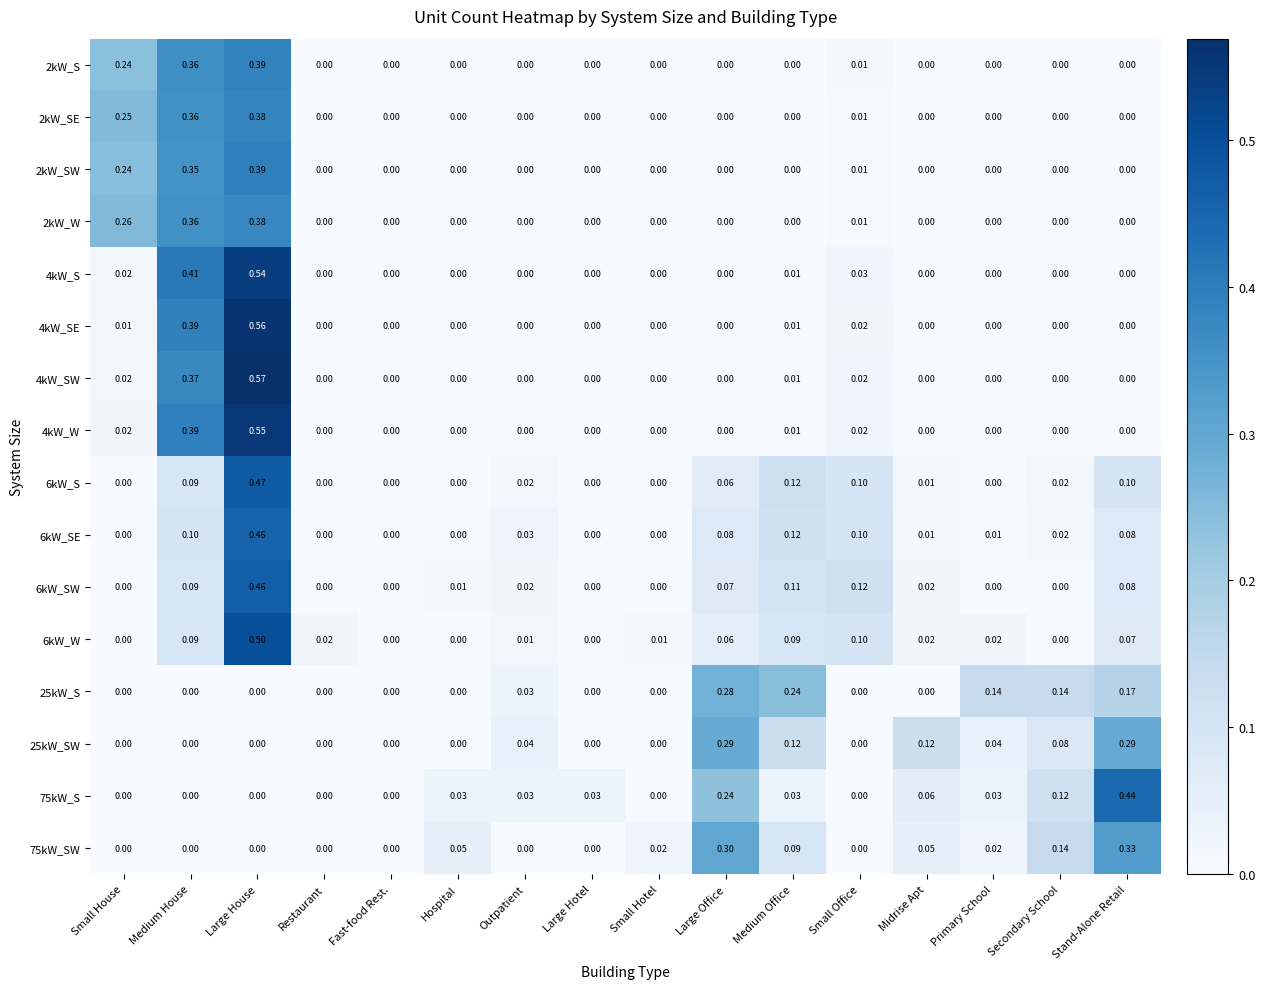

At which category is the sum across all series the highest?

Large House